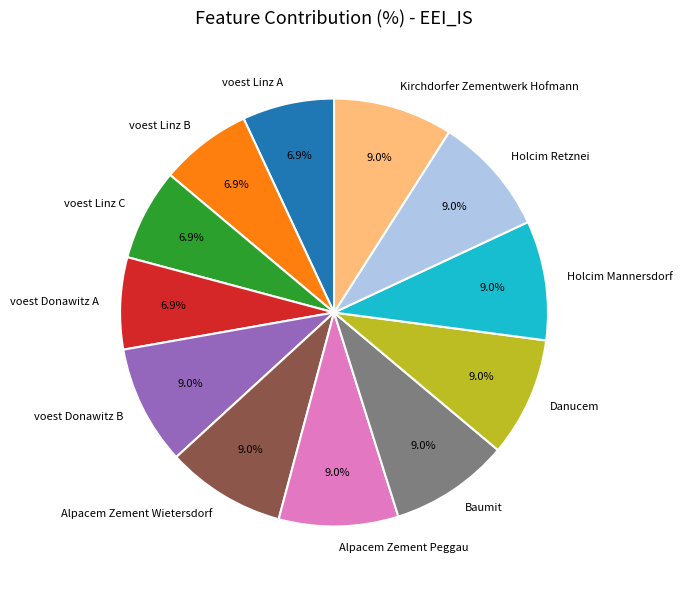

Approximately how many times larger is the value at Alpacem Zement Peggau compared to Holcim Retznei?

1.0